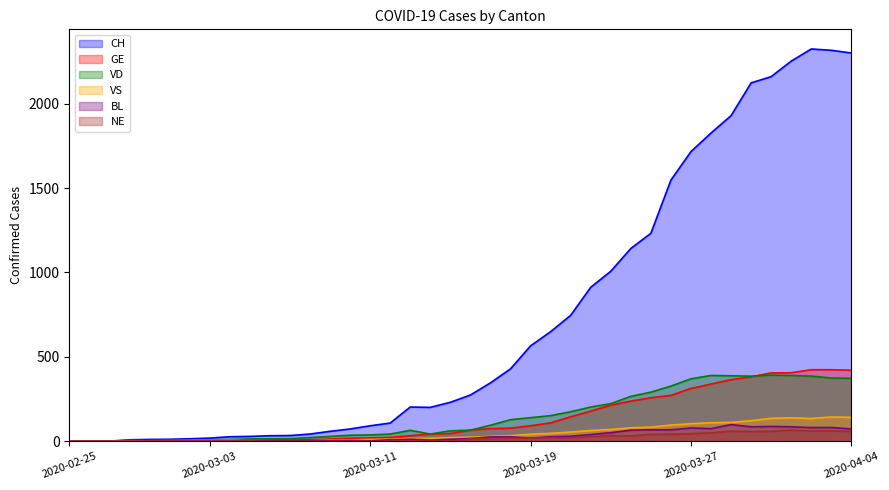

Where is NE nearest to the value 33?

2020-03-23